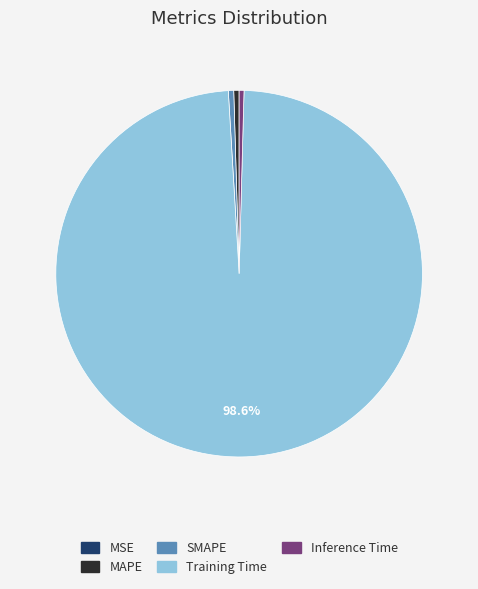

What is the majority slice?

Training Time